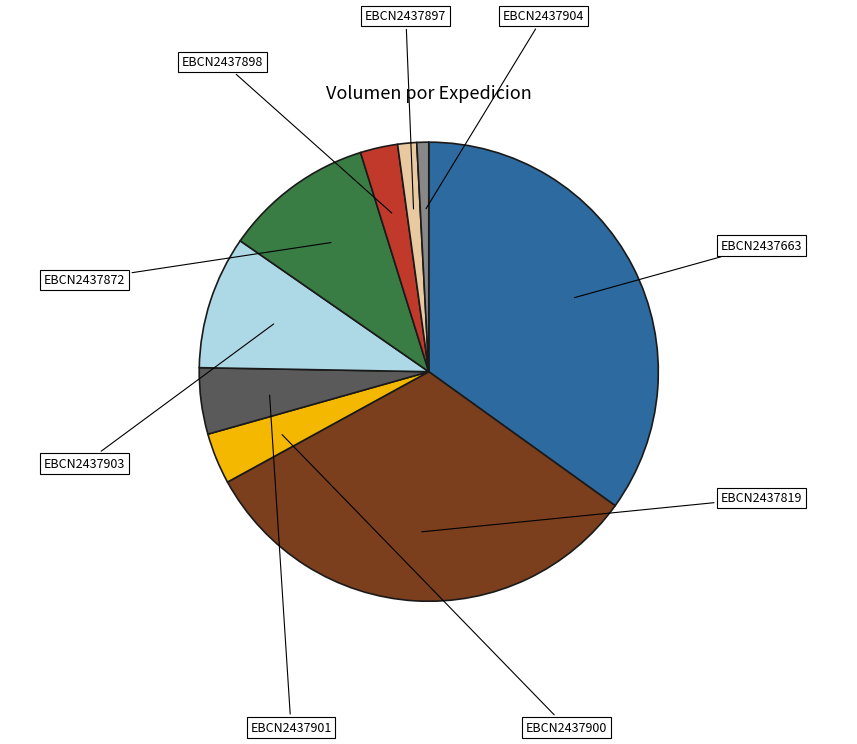

What is the largest slice in the pie chart?

EBCN2437663